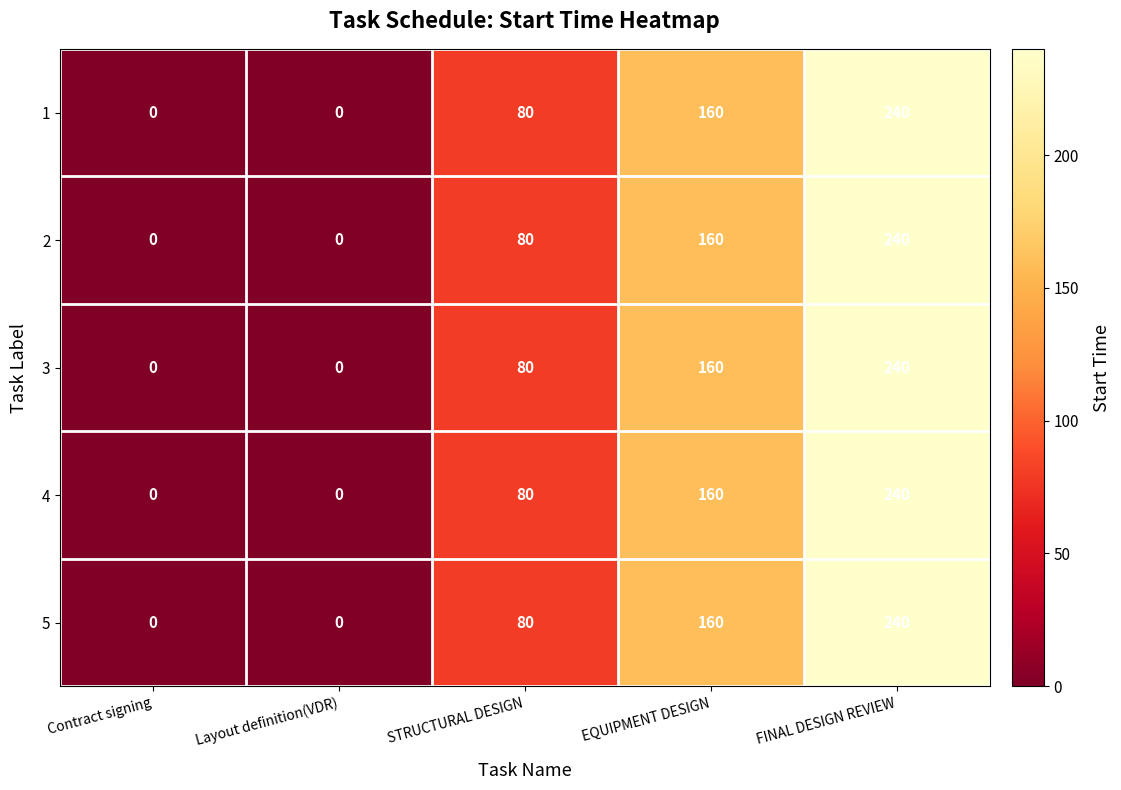

How many values in the 3 series are below 80?

2